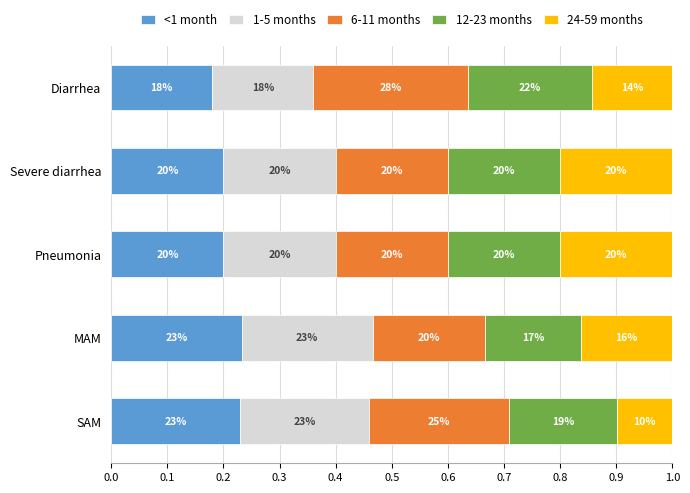

What are all the series names shown in the legend?

<1 month, 1-5 months, 6-11 months, 12-23 months, 24-59 months